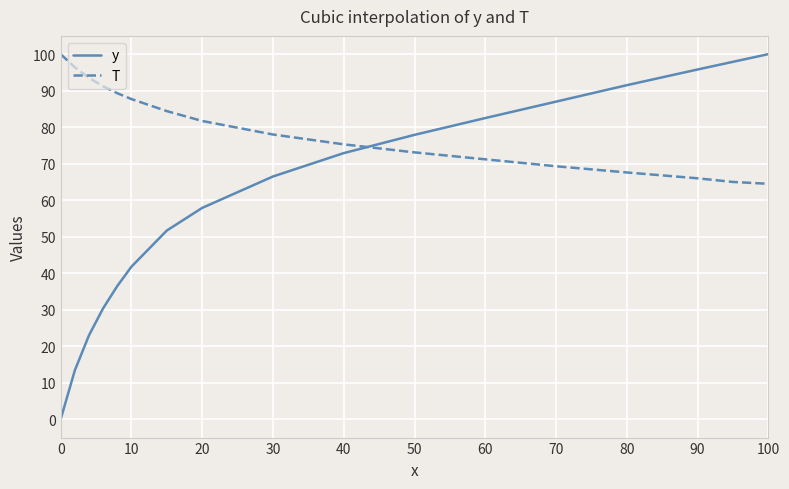

What is the difference between the maximum and minimum values in the y series?

100.0